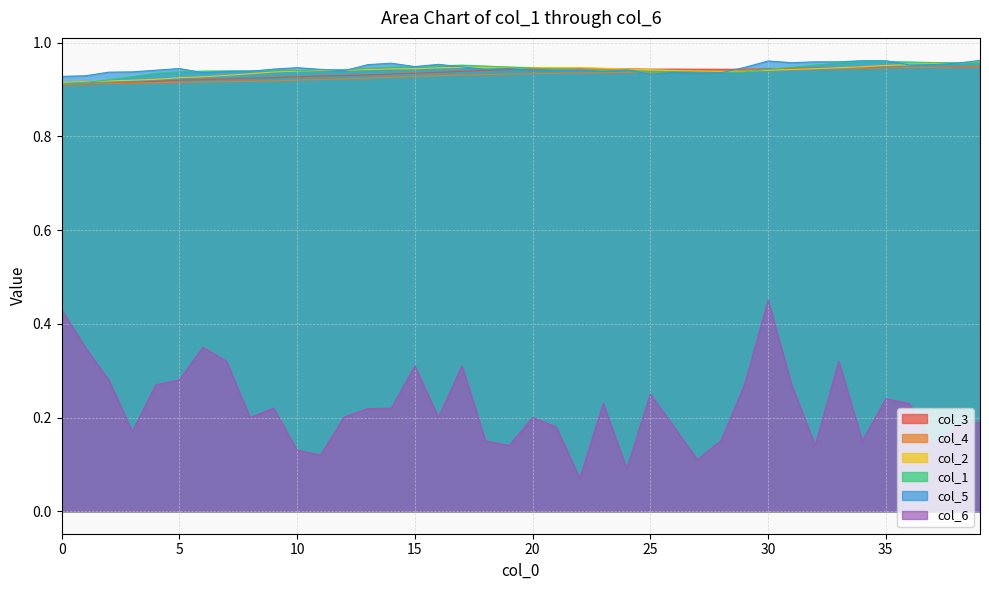

How many data points does each series have?

40